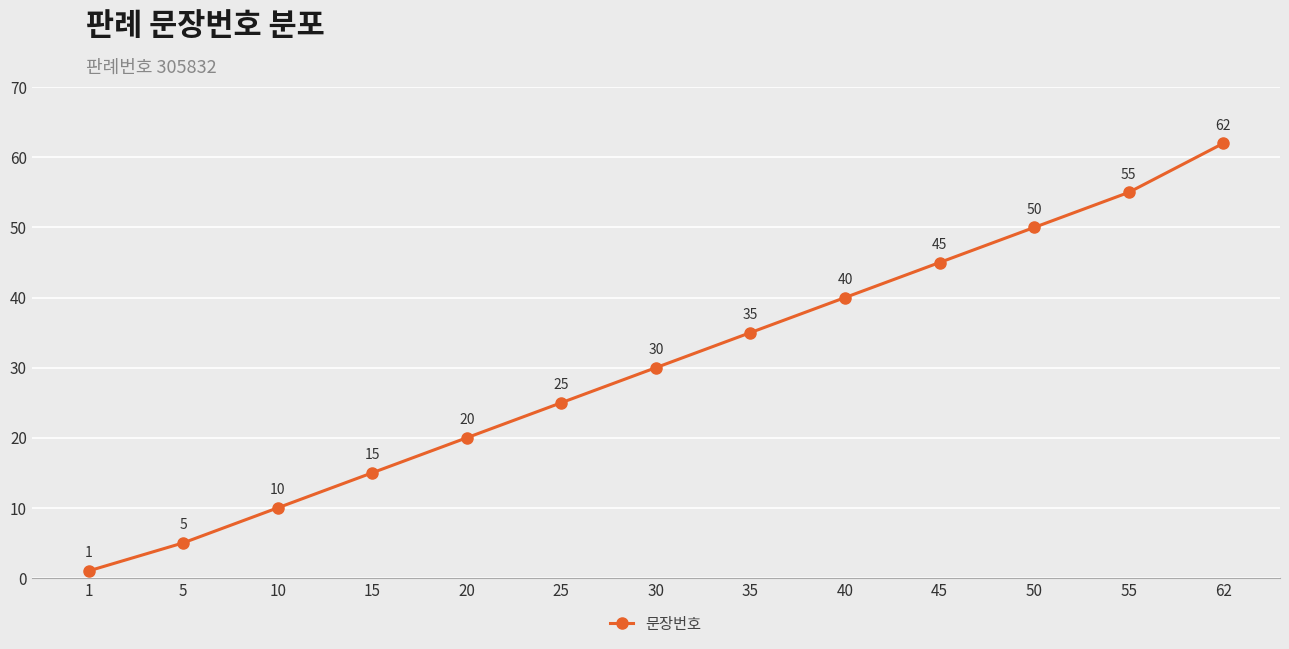

What is the sum of all values?

393